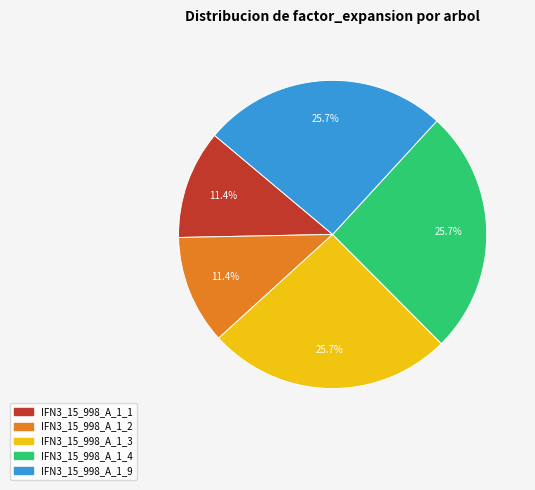

Does any single category account for the majority?

No